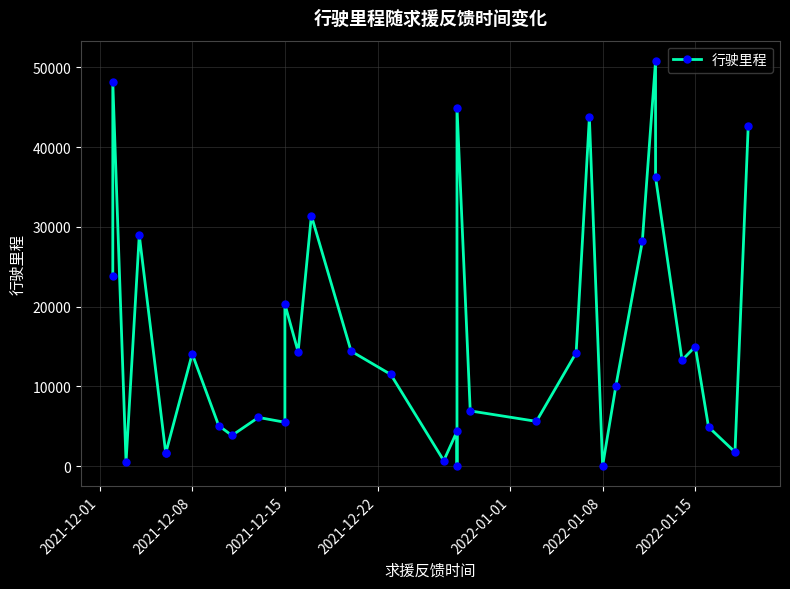

Reading right to left, list all the values displayed in this chart.

42666	1764	4910	14989	13288	36223	50796	28176	10031	31	43726	14205	5612	6924	44948	15	4350	685	11489	14414	31400	14338	20295	5500	6105	3846	5075	14076	1627	1627	28972	503	48126	23895